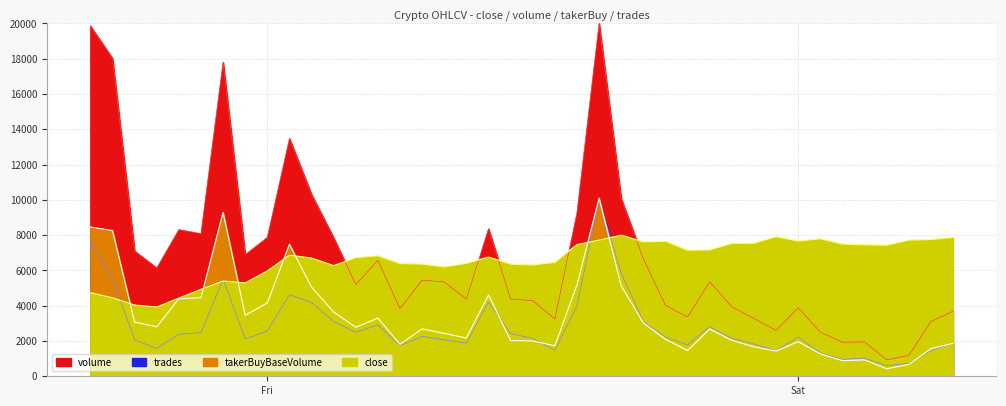

At which label does volume first exceed 5353?

2023-12-07 16:00